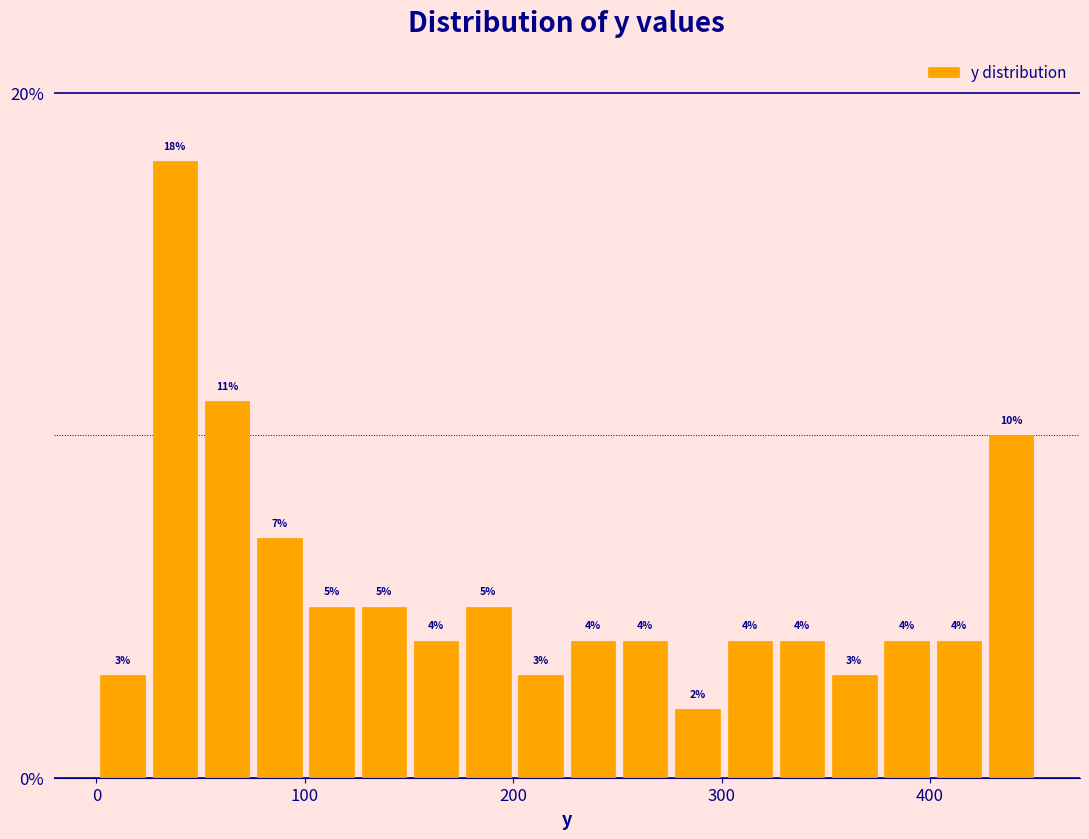

Read against the x-axis, roughly where is the centre of the tallest bar?

40